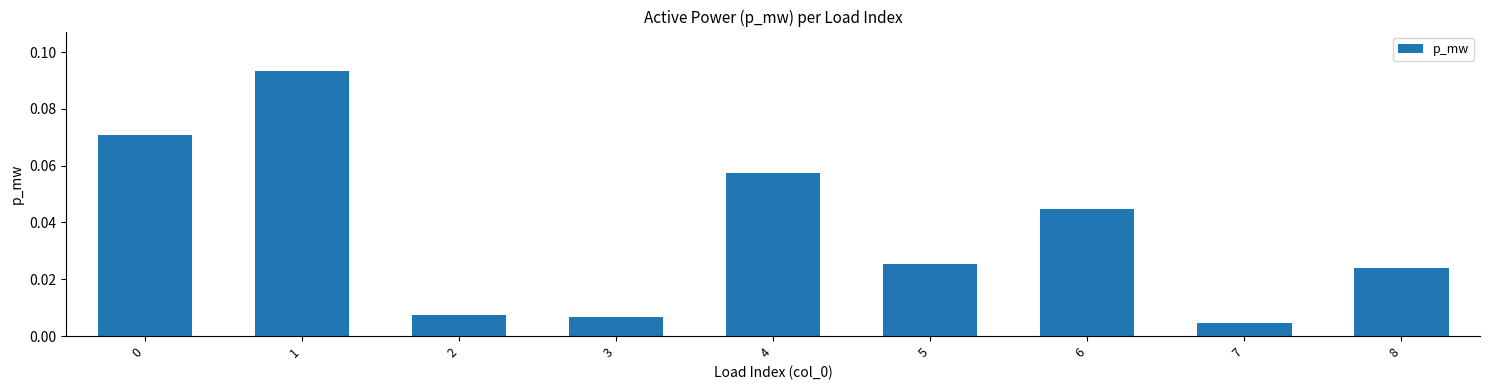

The chart shows a value of 0.0 at 1. True or false?

False